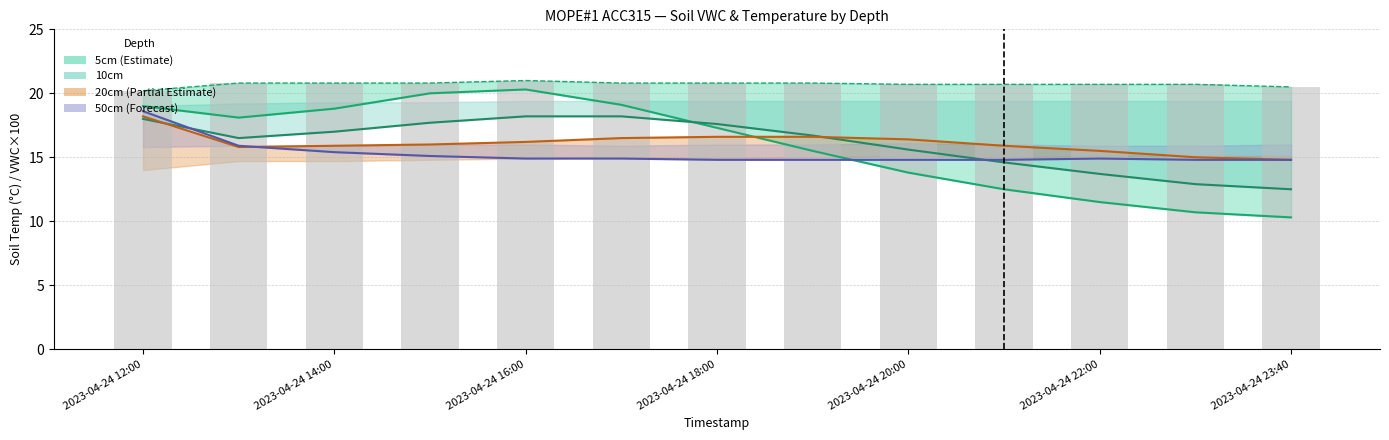

What position from the right is 7?

6